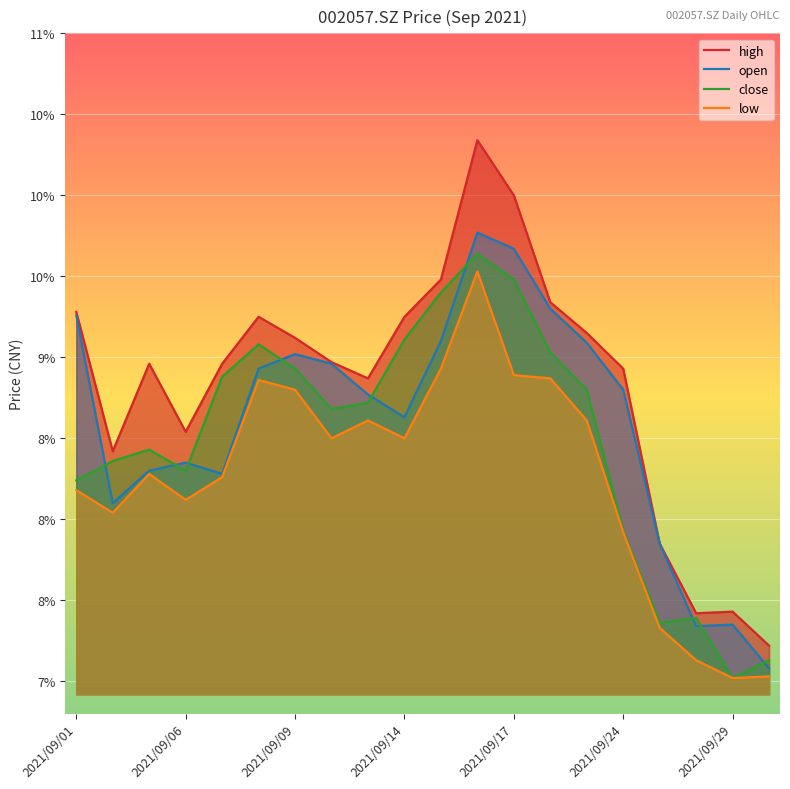

At which label is close closest to 8?

2021/09/24